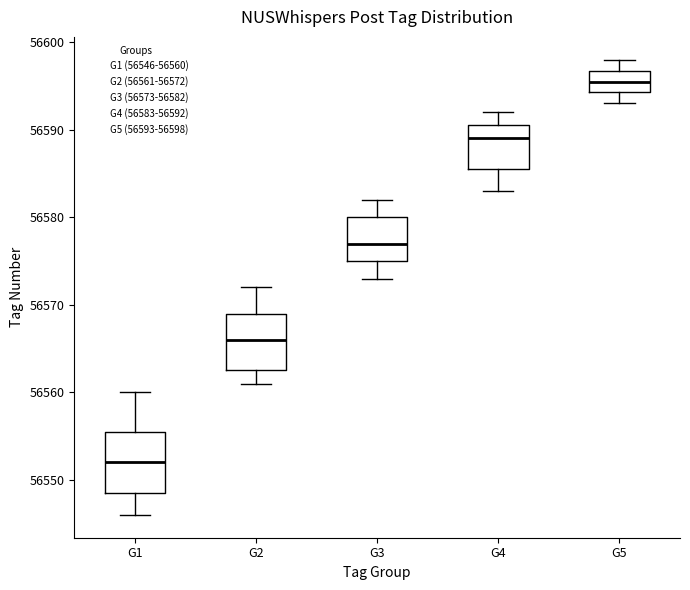

Reading left to right, read every box against the y-axis: the position of its median line, the range the box covers, and the ends of its whiskers. The values are not printed on the chart, so give them approximately, as read against the axis.

G1: median 56552, box 56549 to 56556, whiskers 56546 to 56560
G2: median 56566, box 56563 to 56569, whiskers 56561 to 56572
G3: median 56577, box 56575 to 56580, whiskers 56573 to 56582
G4: median 56589, box 56586 to 56591, whiskers 56583 to 56592
G5: median 56596, box 56594 to 56597, whiskers 56593 to 56598